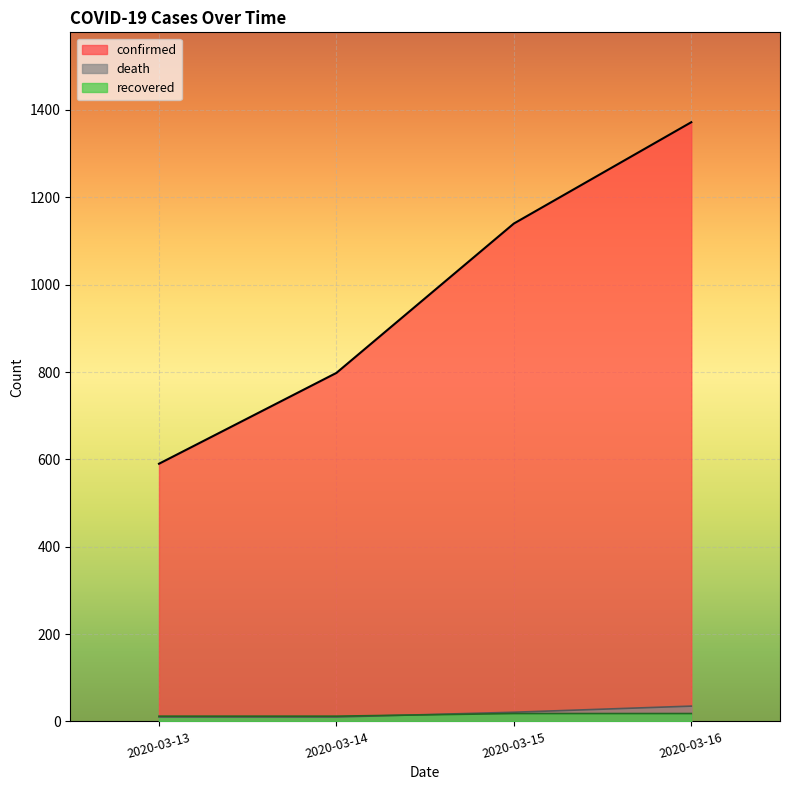

The value of death at 2020-03-16 is 35. True or false?

True